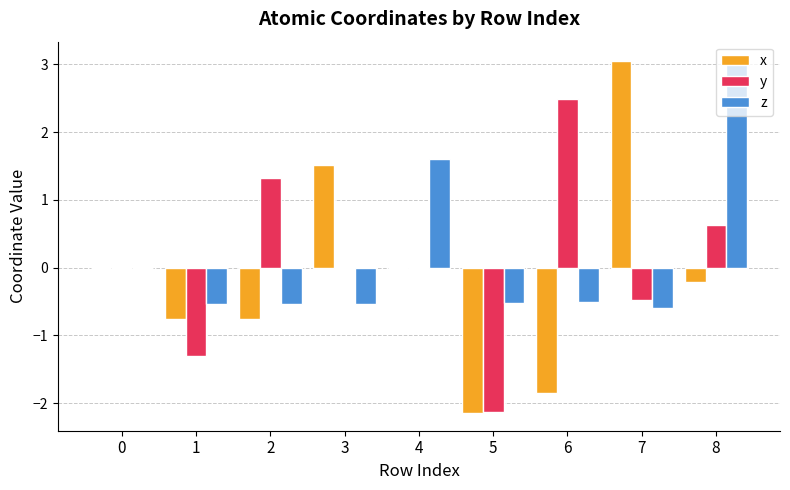

Is the value of y at 2 greater than the value of x at 3?

No